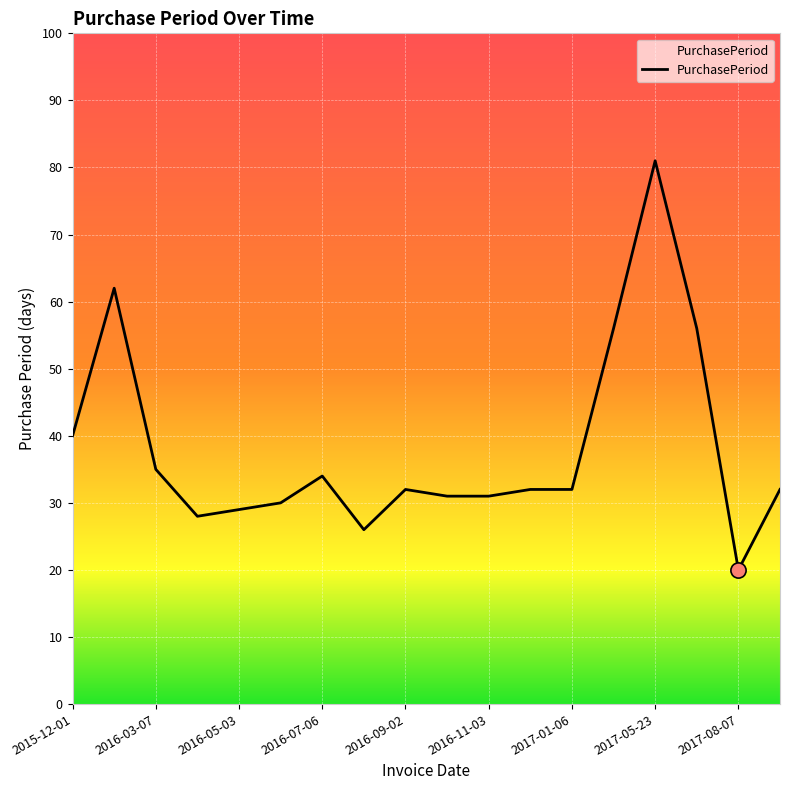

What is the smallest value displayed?

20